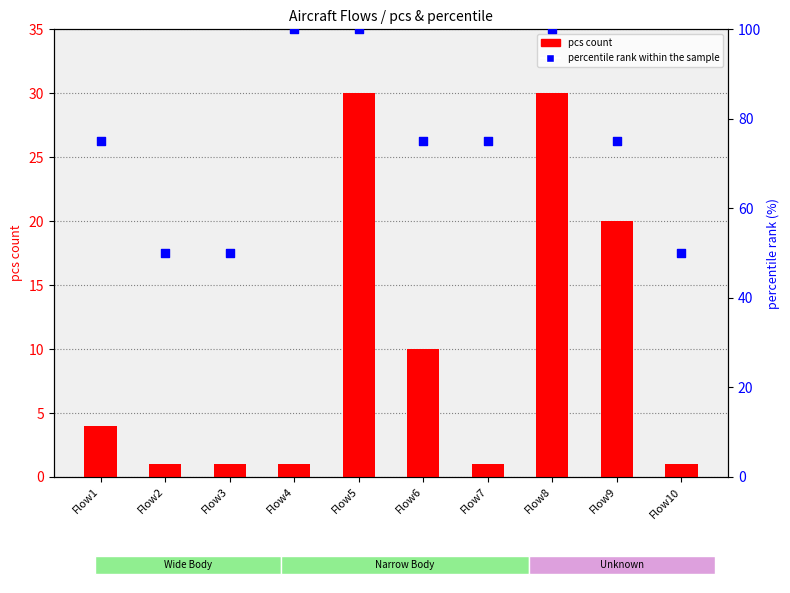

Which series has the largest Y range (max minus min)?

percentile rank within the sample